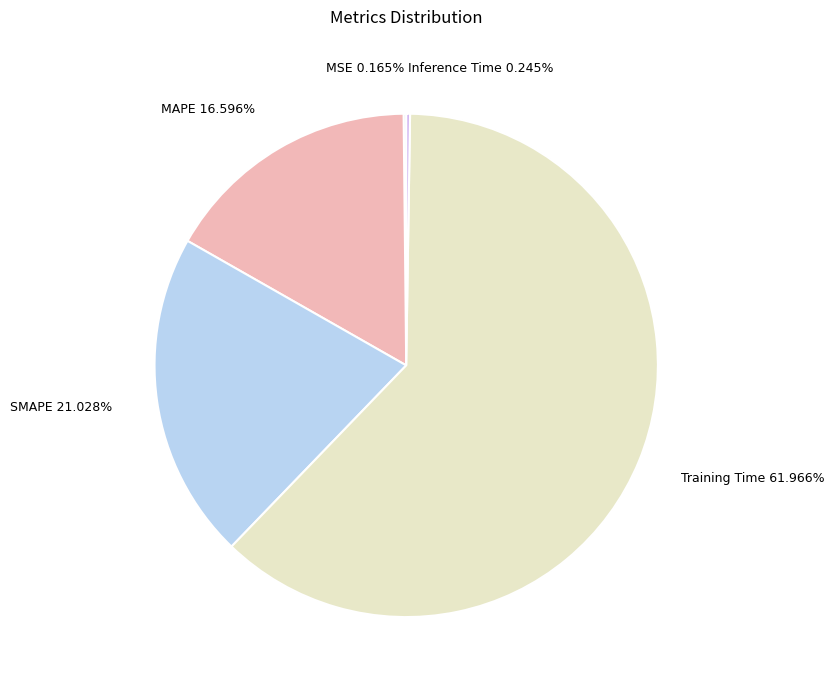

Does MAPE account for over 50% of the chart?

No